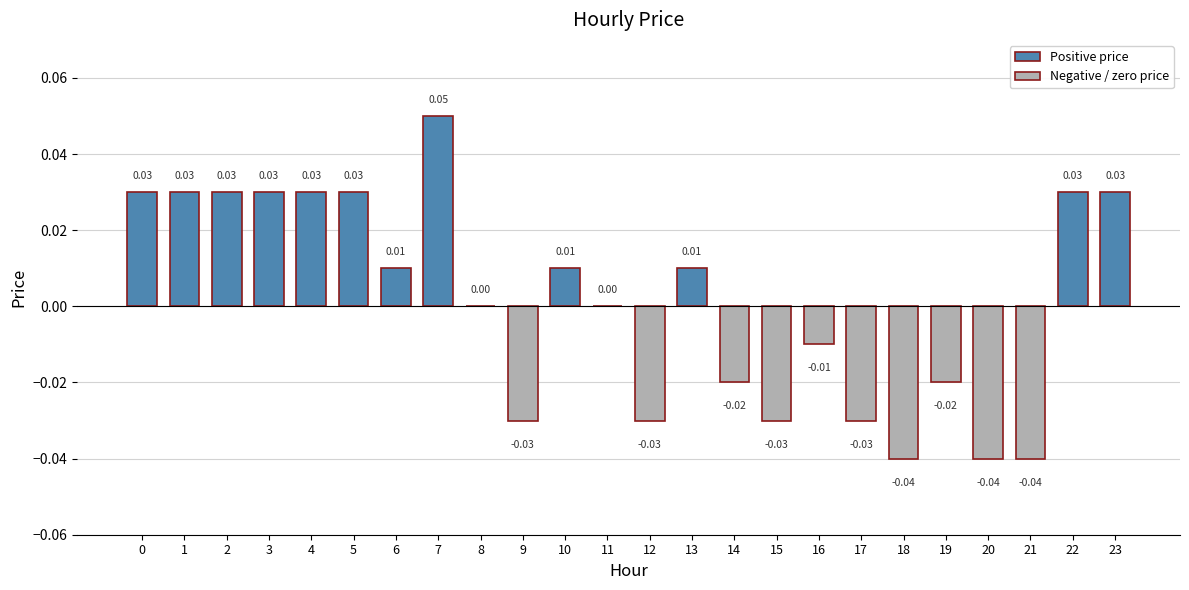

Are the bars horizontal?

No